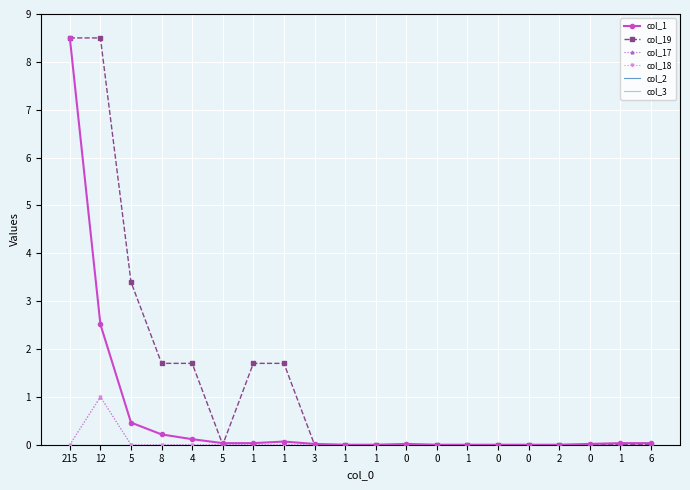

Rank the series at 1 from highest to lowest value.

col_19, col_1, col_17, col_18, col_2, col_3